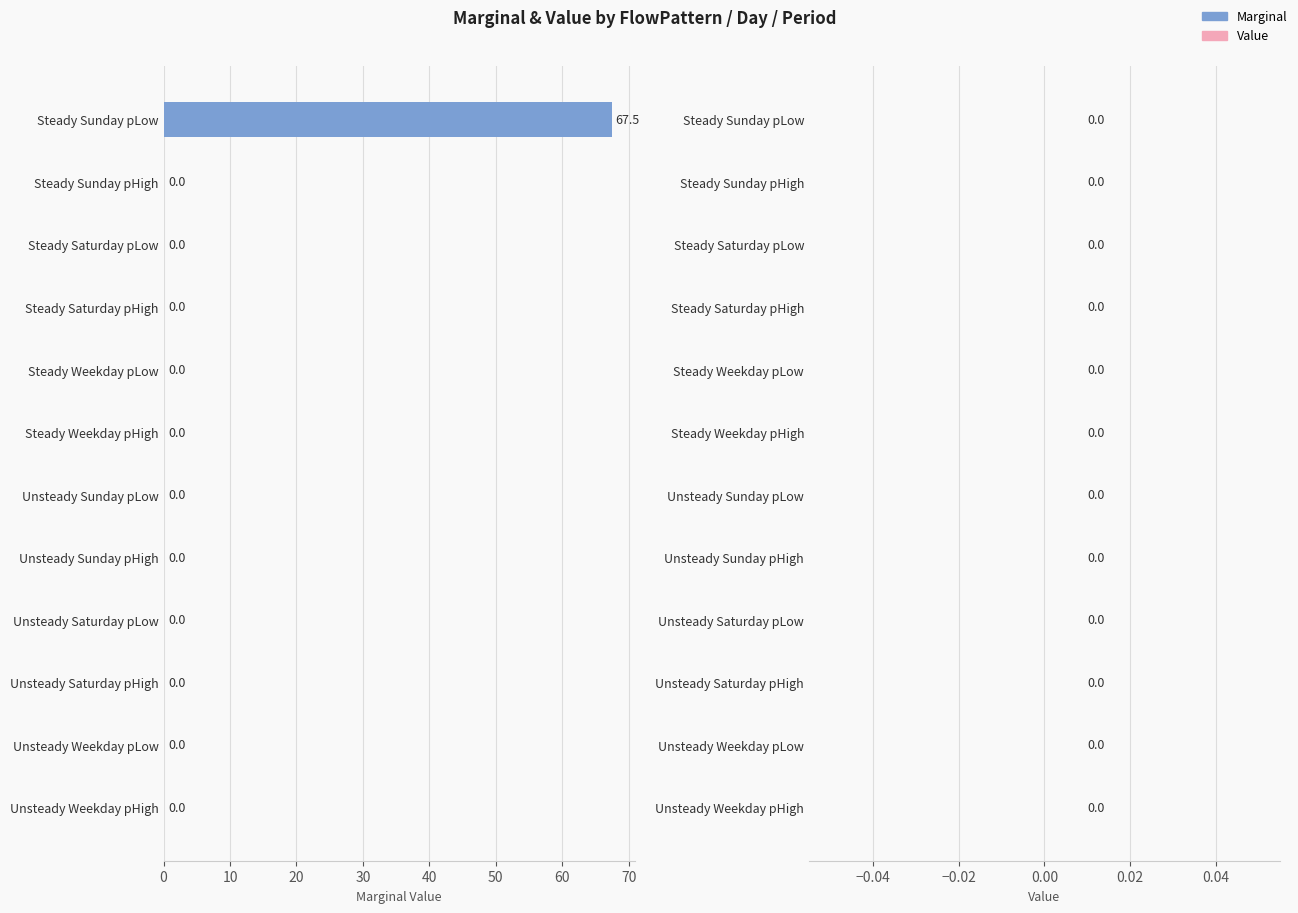

Is it true that the value at Steady Saturday pHigh is 0.0?

True